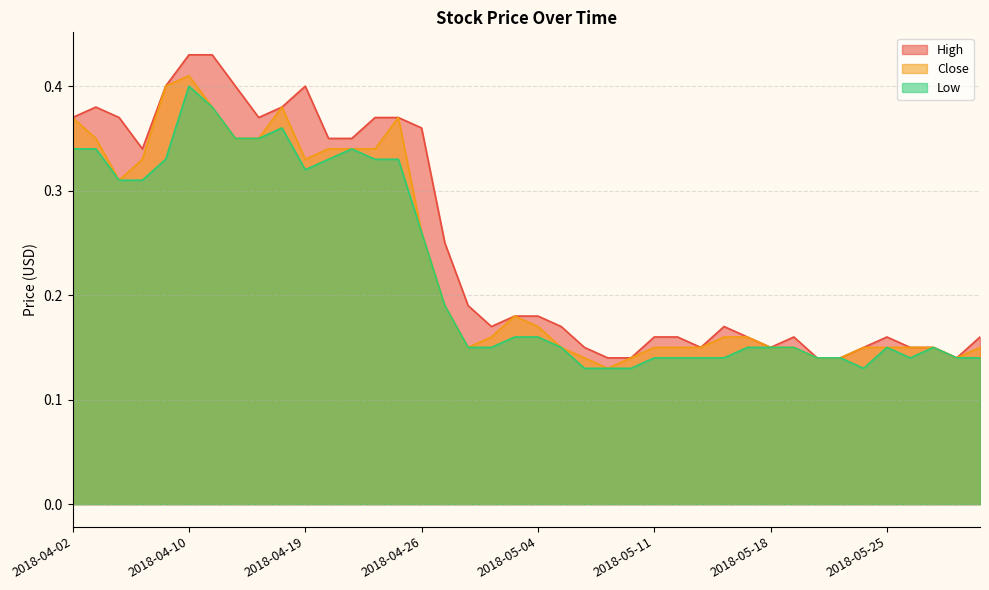

Which series has the largest total across all categories?

High